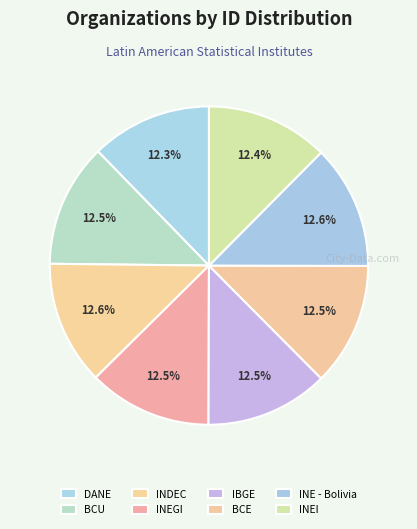

Which slice is the smallest?

DANE